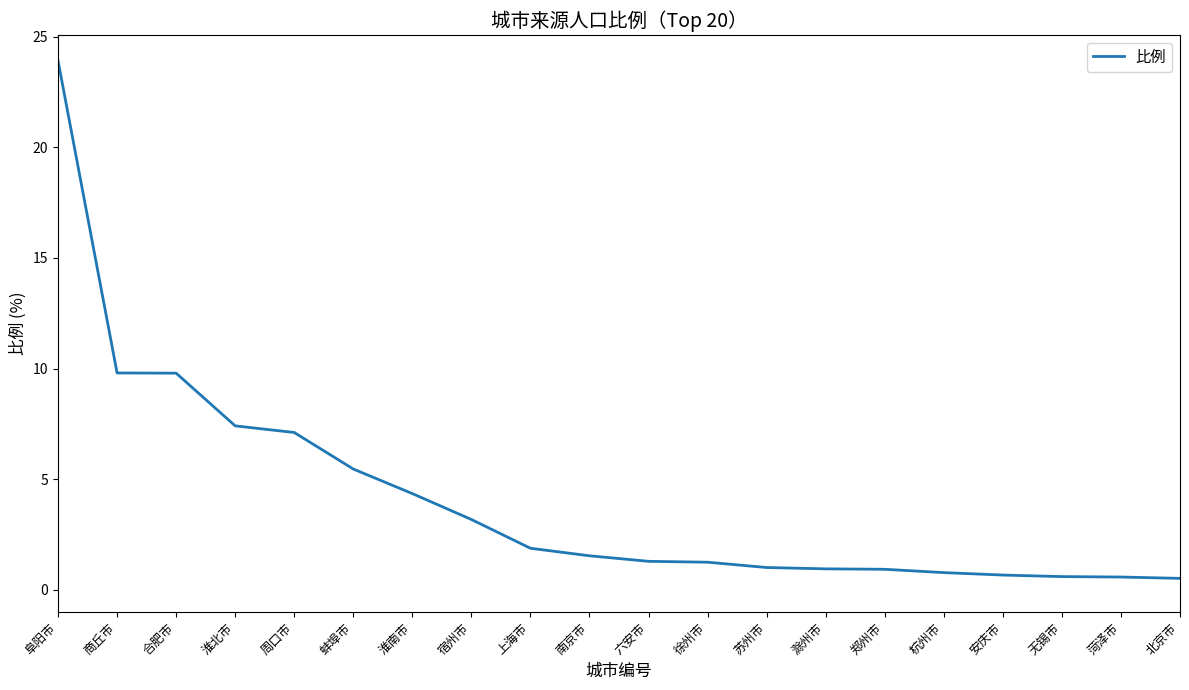

What is the average value?

4.2